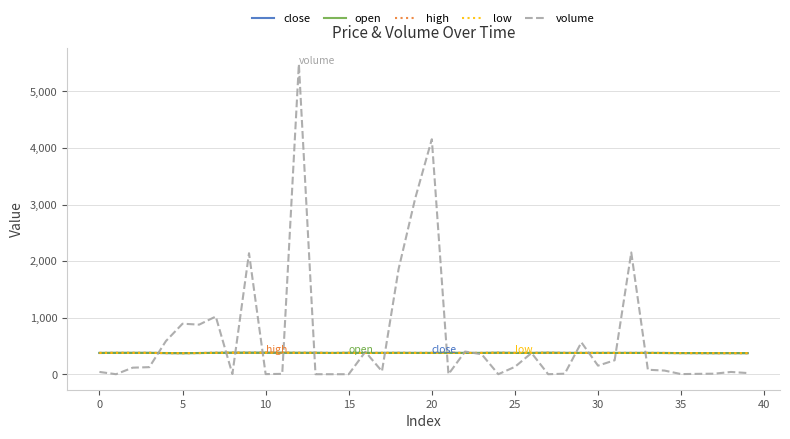

Which series has the largest total across all categories?

volume